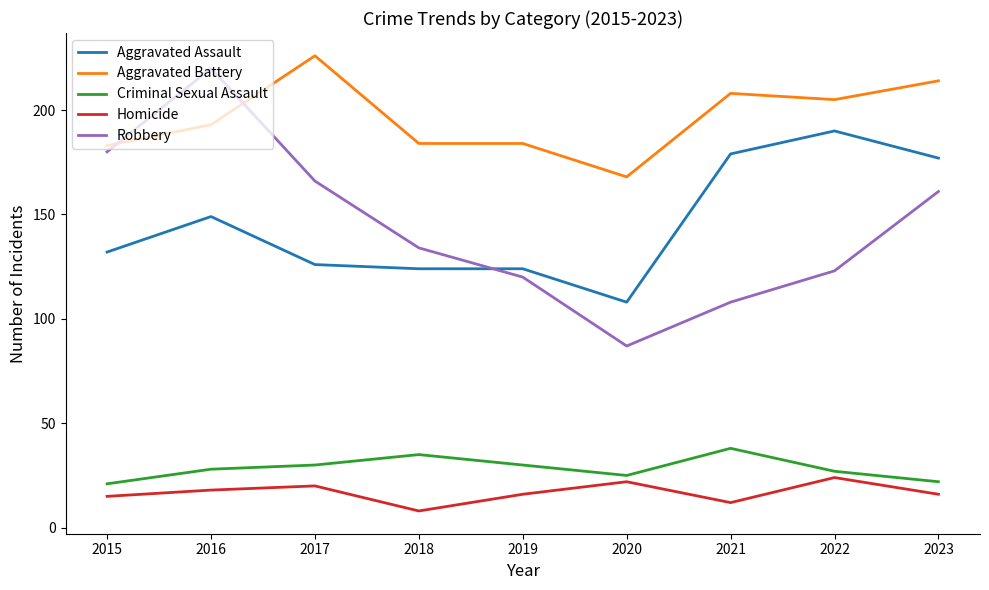

What value does the Aggravated Assault series have at 2016?

149